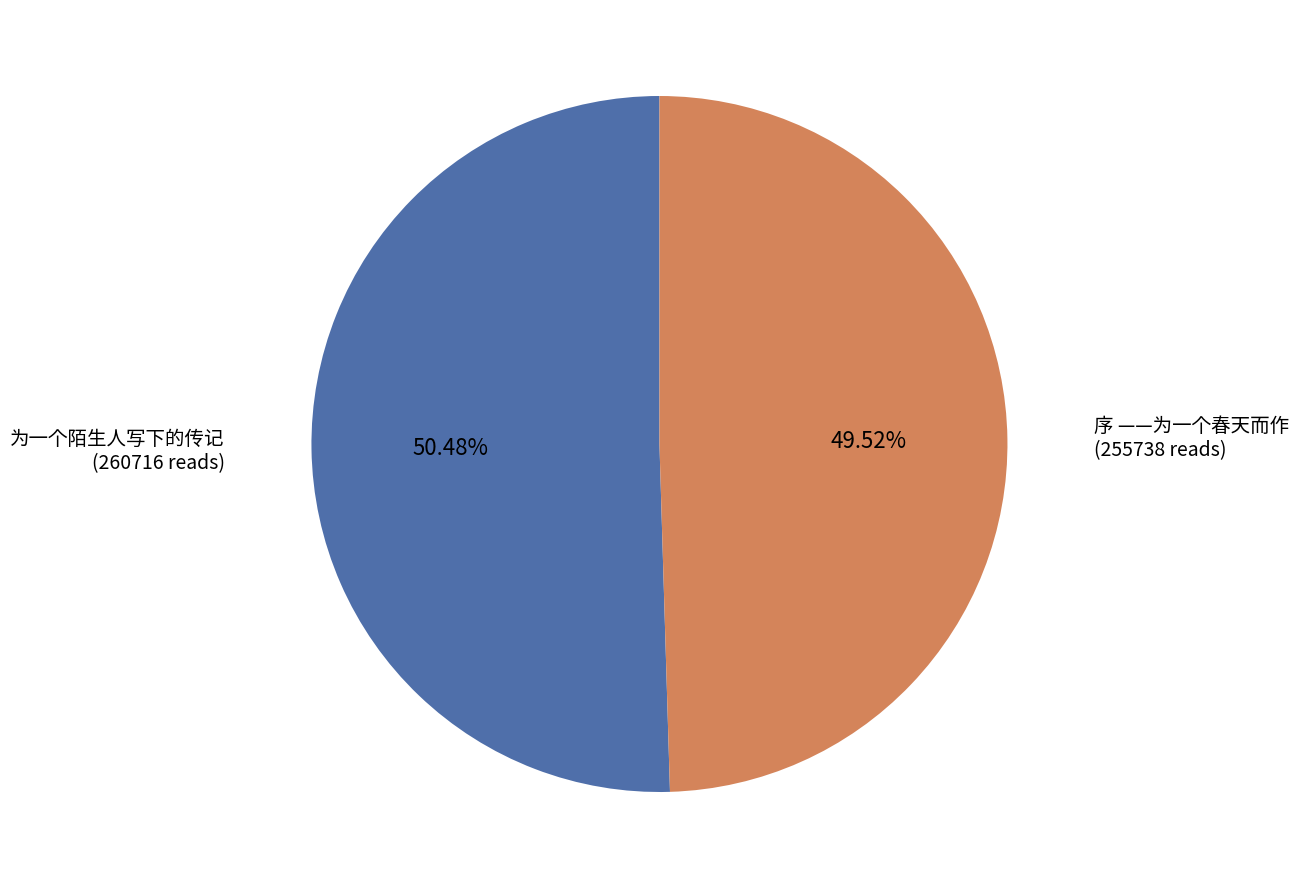

Between 序 ——为一个春天而作 and 为一个陌生人写下的传记, which is larger?

为一个陌生人写下的传记